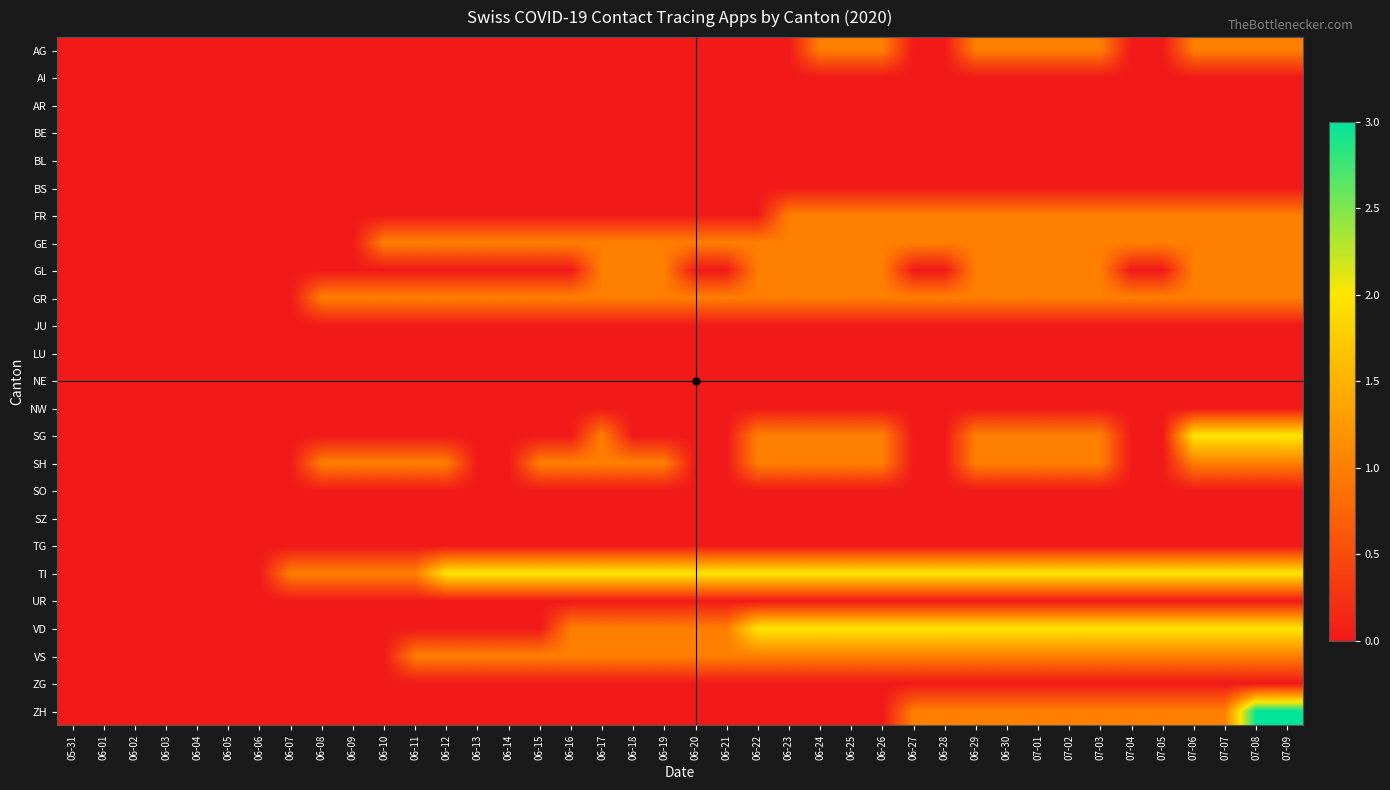

Reading left to right, extract all data points from this chart.

AG: 05-31=0	06-01=0	06-02=0	06-03=0	06-04=0	06-05=0	06-06=0	06-07=0	06-08=0	06-09=0	06-10=0	06-11=0	06-12=0	06-13=0	06-14=0	06-15=0	06-16=0	06-17=0	06-18=0	06-19=0	06-20=0	06-21=0	06-22=0	06-23=0	06-24=1	06-25=1	06-26=1	06-27=0	06-28=0	06-29=1	06-30=1	07-01=1	07-02=1	07-03=1	07-04=0	07-05=0	07-06=1	07-07=1	07-08=1	07-09=1
AI: 05-31=0	06-01=0	06-02=0	06-03=0	06-04=0	06-05=0	06-06=0	06-07=0	06-08=0	06-09=0	06-10=0	06-11=0	06-12=0	06-13=0	06-14=0	06-15=0	06-16=0	06-17=0	06-18=0	06-19=0	06-20=0	06-21=0	06-22=0	06-23=0	06-24=0	06-25=0	06-26=0	06-27=0	06-28=0	06-29=0	06-30=0	07-01=0	07-02=0	07-03=0	07-04=0	07-05=0	07-06=0	07-07=0	07-08=0	07-09=0
AR: 05-31=0	06-01=0	06-02=0	06-03=0	06-04=0	06-05=0	06-06=0	06-07=0	06-08=0	06-09=0	06-10=0	06-11=0	06-12=0	06-13=0	06-14=0	06-15=0	06-16=0	06-17=0	06-18=0	06-19=0	06-20=0	06-21=0	06-22=0	06-23=0	06-24=0	06-25=0	06-26=0	06-27=0	06-28=0	06-29=0	06-30=0	07-01=0	07-02=0	07-03=0	07-04=0	07-05=0	07-06=0	07-07=0	07-08=0	07-09=0
BE: 05-31=0	06-01=0	06-02=0	06-03=0	06-04=0	06-05=0	06-06=0	06-07=0	06-08=0	06-09=0	06-10=0	06-11=0	06-12=0	06-13=0	06-14=0	06-15=0	06-16=0	06-17=0	06-18=0	06-19=0	06-20=0	06-21=0	06-22=0	06-23=0	06-24=0	06-25=0	06-26=0	06-27=0	06-28=0	06-29=0	06-30=0	07-01=0	07-02=0	07-03=0	07-04=0	07-05=0	07-06=0	07-07=0	07-08=0	07-09=0
BL: 05-31=0	06-01=0	06-02=0	06-03=0	06-04=0	06-05=0	06-06=0	06-07=0	06-08=0	06-09=0	06-10=0	06-11=0	06-12=0	06-13=0	06-14=0	06-15=0	06-16=0	06-17=0	06-18=0	06-19=0	06-20=0	06-21=0	06-22=0	06-23=0	06-24=0	06-25=0	06-26=0	06-27=0	06-28=0	06-29=0	06-30=0	07-01=0	07-02=0	07-03=0	07-04=0	07-05=0	07-06=0	07-07=0	07-08=0	07-09=0
BS: 05-31=0	06-01=0	06-02=0	06-03=0	06-04=0	06-05=0	06-06=0	06-07=0	06-08=0	06-09=0	06-10=0	06-11=0	06-12=0	06-13=0	06-14=0	06-15=0	06-16=0	06-17=0	06-18=0	06-19=0	06-20=0	06-21=0	06-22=0	06-23=0	06-24=0	06-25=0	06-26=0	06-27=0	06-28=0	06-29=0	06-30=0	07-01=0	07-02=0	07-03=0	07-04=0	07-05=0	07-06=0	07-07=0	07-08=0	07-09=0
FR: 05-31=0	06-01=0	06-02=0	06-03=0	06-04=0	06-05=0	06-06=0	06-07=0	06-08=0	06-09=0	06-10=0	06-11=0	06-12=0	06-13=0	06-14=0	06-15=0	06-16=0	06-17=0	06-18=0	06-19=0	06-20=0	06-21=0	06-22=0	06-23=1	06-24=1	06-25=1	06-26=1	06-27=1	06-28=1	06-29=1	06-30=1	07-01=1	07-02=1	07-03=1	07-04=1	07-05=1	07-06=1	07-07=1	07-08=1	07-09=1
GE: 05-31=0	06-01=0	06-02=0	06-03=0	06-04=0	06-05=0	06-06=0	06-07=0	06-08=0	06-09=0	06-10=1	06-11=1	06-12=1	06-13=1	06-14=1	06-15=1	06-16=1	06-17=1	06-18=1	06-19=1	06-20=1	06-21=1	06-22=1	06-23=1	06-24=1	06-25=1	06-26=1	06-27=1	06-28=1	06-29=1	06-30=1	07-01=1	07-02=1	07-03=1	07-04=1	07-05=1	07-06=1	07-07=1	07-08=1	07-09=1
GL: 05-31=0	06-01=0	06-02=0	06-03=0	06-04=0	06-05=0	06-06=0	06-07=0	06-08=0	06-09=0	06-10=0	06-11=0	06-12=0	06-13=0	06-14=0	06-15=0	06-16=0	06-17=1	06-18=1	06-19=1	06-20=0	06-21=0	06-22=1	06-23=1	06-24=1	06-25=1	06-26=1	06-27=0	06-28=0	06-29=1	06-30=1	07-01=1	07-02=1	07-03=1	07-04=0	07-05=0	07-06=1	07-07=1	07-08=1	07-09=1
GR: 05-31=0	06-01=0	06-02=0	06-03=0	06-04=0	06-05=0	06-06=0	06-07=0	06-08=1	06-09=1	06-10=1	06-11=1	06-12=1	06-13=1	06-14=1	06-15=1	06-16=1	06-17=1	06-18=1	06-19=1	06-20=1	06-21=1	06-22=1	06-23=1	06-24=1	06-25=1	06-26=1	06-27=1	06-28=1	06-29=1	06-30=1	07-01=1	07-02=1	07-03=1	07-04=1	07-05=1	07-06=1	07-07=1	07-08=1	07-09=1
JU: 05-31=0	06-01=0	06-02=0	06-03=0	06-04=0	06-05=0	06-06=0	06-07=0	06-08=0	06-09=0	06-10=0	06-11=0	06-12=0	06-13=0	06-14=0	06-15=0	06-16=0	06-17=0	06-18=0	06-19=0	06-20=0	06-21=0	06-22=0	06-23=0	06-24=0	06-25=0	06-26=0	06-27=0	06-28=0	06-29=0	06-30=0	07-01=0	07-02=0	07-03=0	07-04=0	07-05=0	07-06=0	07-07=0	07-08=0	07-09=0
LU: 05-31=0	06-01=0	06-02=0	06-03=0	06-04=0	06-05=0	06-06=0	06-07=0	06-08=0	06-09=0	06-10=0	06-11=0	06-12=0	06-13=0	06-14=0	06-15=0	06-16=0	06-17=0	06-18=0	06-19=0	06-20=0	06-21=0	06-22=0	06-23=0	06-24=0	06-25=0	06-26=0	06-27=0	06-28=0	06-29=0	06-30=0	07-01=0	07-02=0	07-03=0	07-04=0	07-05=0	07-06=0	07-07=0	07-08=0	07-09=0
NE: 05-31=0	06-01=0	06-02=0	06-03=0	06-04=0	06-05=0	06-06=0	06-07=0	06-08=0	06-09=0	06-10=0	06-11=0	06-12=0	06-13=0	06-14=0	06-15=0	06-16=0	06-17=0	06-18=0	06-19=0	06-20=0	06-21=0	06-22=0	06-23=0	06-24=0	06-25=0	06-26=0	06-27=0	06-28=0	06-29=0	06-30=0	07-01=0	07-02=0	07-03=0	07-04=0	07-05=0	07-06=0	07-07=0	07-08=0	07-09=0
NW: 05-31=0	06-01=0	06-02=0	06-03=0	06-04=0	06-05=0	06-06=0	06-07=0	06-08=0	06-09=0	06-10=0	06-11=0	06-12=0	06-13=0	06-14=0	06-15=0	06-16=0	06-17=0	06-18=0	06-19=0	06-20=0	06-21=0	06-22=0	06-23=0	06-24=0	06-25=0	06-26=0	06-27=0	06-28=0	06-29=0	06-30=0	07-01=0	07-02=0	07-03=0	07-04=0	07-05=0	07-06=0	07-07=0	07-08=0	07-09=0
SG: 05-31=0	06-01=0	06-02=0	06-03=0	06-04=0	06-05=0	06-06=0	06-07=0	06-08=0	06-09=0	06-10=0	06-11=0	06-12=0	06-13=0	06-14=0	06-15=0	06-16=0	06-17=1	06-18=0	06-19=0	06-20=0	06-21=0	06-22=1	06-23=1	06-24=1	06-25=1	06-26=1	06-27=0	06-28=0	06-29=1	06-30=1	07-01=1	07-02=1	07-03=1	07-04=0	07-05=0	07-06=2	07-07=2	07-08=2	07-09=2
SH: 05-31=0	06-01=0	06-02=0	06-03=0	06-04=0	06-05=0	06-06=0	06-07=0	06-08=1	06-09=1	06-10=1	06-11=1	06-12=1	06-13=0	06-14=0	06-15=1	06-16=1	06-17=1	06-18=1	06-19=1	06-20=0	06-21=0	06-22=1	06-23=1	06-24=1	06-25=1	06-26=1	06-27=0	06-28=0	06-29=1	06-30=1	07-01=1	07-02=1	07-03=1	07-04=0	07-05=0	07-06=1	07-07=1	07-08=1	07-09=1
SO: 05-31=0	06-01=0	06-02=0	06-03=0	06-04=0	06-05=0	06-06=0	06-07=0	06-08=0	06-09=0	06-10=0	06-11=0	06-12=0	06-13=0	06-14=0	06-15=0	06-16=0	06-17=0	06-18=0	06-19=0	06-20=0	06-21=0	06-22=0	06-23=0	06-24=0	06-25=0	06-26=0	06-27=0	06-28=0	06-29=0	06-30=0	07-01=0	07-02=0	07-03=0	07-04=0	07-05=0	07-06=0	07-07=0	07-08=0	07-09=0
SZ: 05-31=0	06-01=0	06-02=0	06-03=0	06-04=0	06-05=0	06-06=0	06-07=0	06-08=0	06-09=0	06-10=0	06-11=0	06-12=0	06-13=0	06-14=0	06-15=0	06-16=0	06-17=0	06-18=0	06-19=0	06-20=0	06-21=0	06-22=0	06-23=0	06-24=0	06-25=0	06-26=0	06-27=0	06-28=0	06-29=0	06-30=0	07-01=0	07-02=0	07-03=0	07-04=0	07-05=0	07-06=0	07-07=0	07-08=0	07-09=0
TG: 05-31=0	06-01=0	06-02=0	06-03=0	06-04=0	06-05=0	06-06=0	06-07=0	06-08=0	06-09=0	06-10=0	06-11=0	06-12=0	06-13=0	06-14=0	06-15=0	06-16=0	06-17=0	06-18=0	06-19=0	06-20=0	06-21=0	06-22=0	06-23=0	06-24=0	06-25=0	06-26=0	06-27=0	06-28=0	06-29=0	06-30=0	07-01=0	07-02=0	07-03=0	07-04=0	07-05=0	07-06=0	07-07=0	07-08=0	07-09=0
TI: 05-31=0	06-01=0	06-02=0	06-03=0	06-04=0	06-05=0	06-06=0	06-07=1	06-08=1	06-09=1	06-10=1	06-11=1	06-12=2	06-13=2	06-14=2	06-15=2	06-16=2	06-17=2	06-18=2	06-19=2	06-20=2	06-21=2	06-22=2	06-23=2	06-24=2	06-25=2	06-26=2	06-27=2	06-28=2	06-29=2	06-30=2	07-01=2	07-02=2	07-03=2	07-04=2	07-05=2	07-06=2	07-07=2	07-08=2	07-09=2
UR: 05-31=0	06-01=0	06-02=0	06-03=0	06-04=0	06-05=0	06-06=0	06-07=0	06-08=0	06-09=0	06-10=0	06-11=0	06-12=0	06-13=0	06-14=0	06-15=0	06-16=0	06-17=0	06-18=0	06-19=0	06-20=0	06-21=0	06-22=0	06-23=0	06-24=0	06-25=0	06-26=0	06-27=0	06-28=0	06-29=0	06-30=0	07-01=0	07-02=0	07-03=0	07-04=0	07-05=0	07-06=0	07-07=0	07-08=0	07-09=0
VD: 05-31=0	06-01=0	06-02=0	06-03=0	06-04=0	06-05=0	06-06=0	06-07=0	06-08=0	06-09=0	06-10=0	06-11=0	06-12=0	06-13=0	06-14=0	06-15=0	06-16=1	06-17=1	06-18=1	06-19=1	06-20=1	06-21=1	06-22=2	06-23=2	06-24=2	06-25=2	06-26=2	06-27=2	06-28=2	06-29=2	06-30=2	07-01=2	07-02=2	07-03=2	07-04=2	07-05=2	07-06=2	07-07=2	07-08=2	07-09=2
VS: 05-31=0	06-01=0	06-02=0	06-03=0	06-04=0	06-05=0	06-06=0	06-07=0	06-08=0	06-09=0	06-10=0	06-11=1	06-12=1	06-13=1	06-14=1	06-15=1	06-16=1	06-17=1	06-18=1	06-19=1	06-20=1	06-21=1	06-22=1	06-23=1	06-24=1	06-25=1	06-26=1	06-27=1	06-28=1	06-29=1	06-30=1	07-01=1	07-02=1	07-03=1	07-04=1	07-05=1	07-06=1	07-07=1	07-08=1	07-09=1
ZG: 05-31=0	06-01=0	06-02=0	06-03=0	06-04=0	06-05=0	06-06=0	06-07=0	06-08=0	06-09=0	06-10=0	06-11=0	06-12=0	06-13=0	06-14=0	06-15=0	06-16=0	06-17=0	06-18=0	06-19=0	06-20=0	06-21=0	06-22=0	06-23=0	06-24=0	06-25=0	06-26=0	06-27=0	06-28=0	06-29=0	06-30=0	07-01=0	07-02=0	07-03=0	07-04=0	07-05=0	07-06=0	07-07=0	07-08=0	07-09=0
ZH: 05-31=0	06-01=0	06-02=0	06-03=0	06-04=0	06-05=0	06-06=0	06-07=0	06-08=0	06-09=0	06-10=0	06-11=0	06-12=0	06-13=0	06-14=0	06-15=0	06-16=0	06-17=0	06-18=0	06-19=0	06-20=0	06-21=0	06-22=0	06-23=0	06-24=0	06-25=0	06-26=0	06-27=1	06-28=1	06-29=1	06-30=1	07-01=1	07-02=1	07-03=1	07-04=1	07-05=1	07-06=1	07-07=1	07-08=3	07-09=3